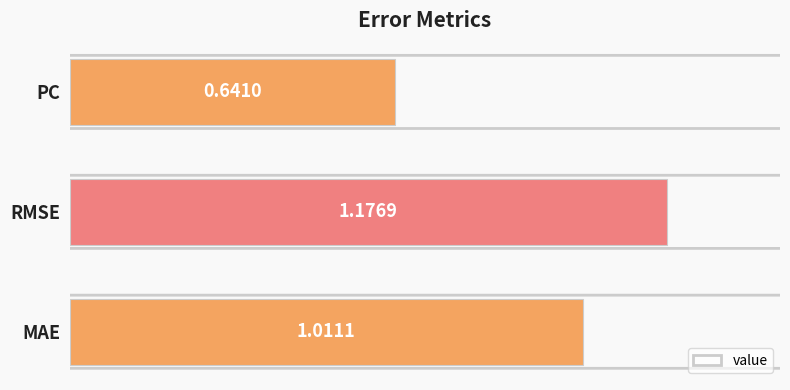

What is the change in value from RMSE to PC?

-0.5